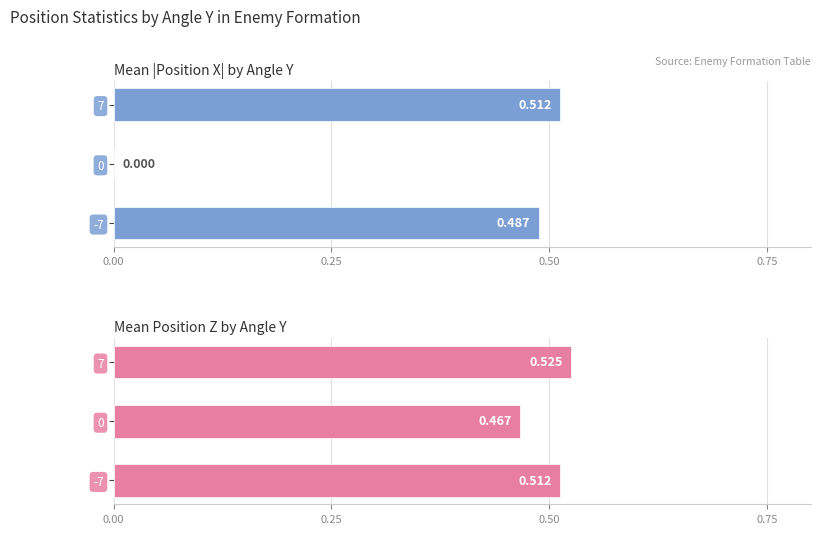

The value of Mean Position Z by Angle Y at -7 is 0.5. True or false?

True